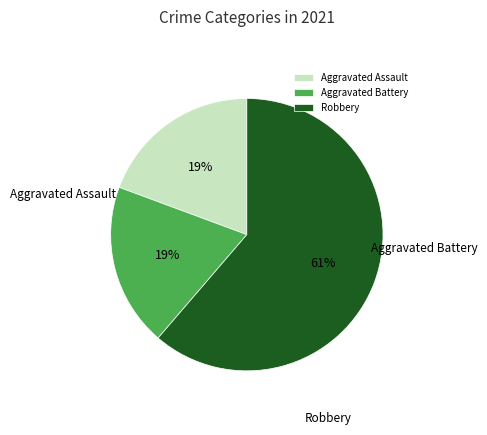

Does Robbery account for over 50% of the chart?

Yes